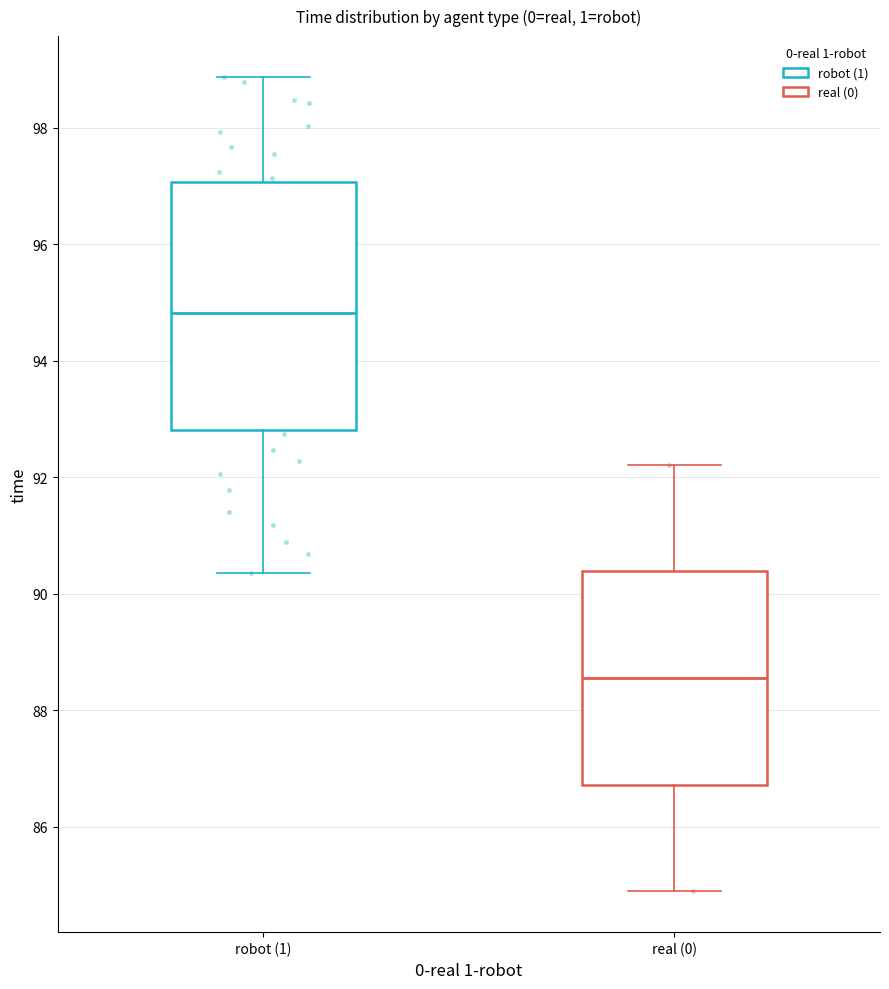

Which box is the tallest, from its lower edge to its upper edge?

robot (1)